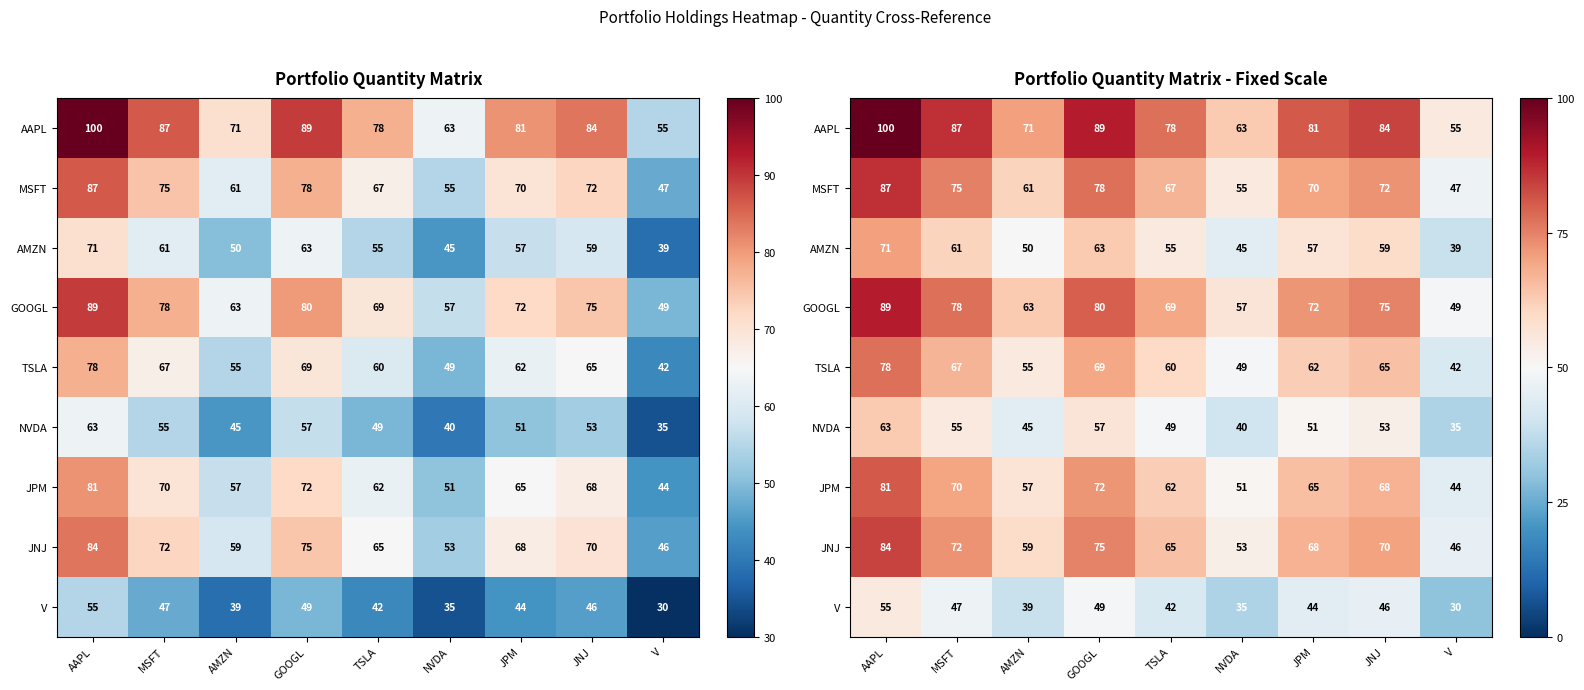

How many series are shown in this chart?

9